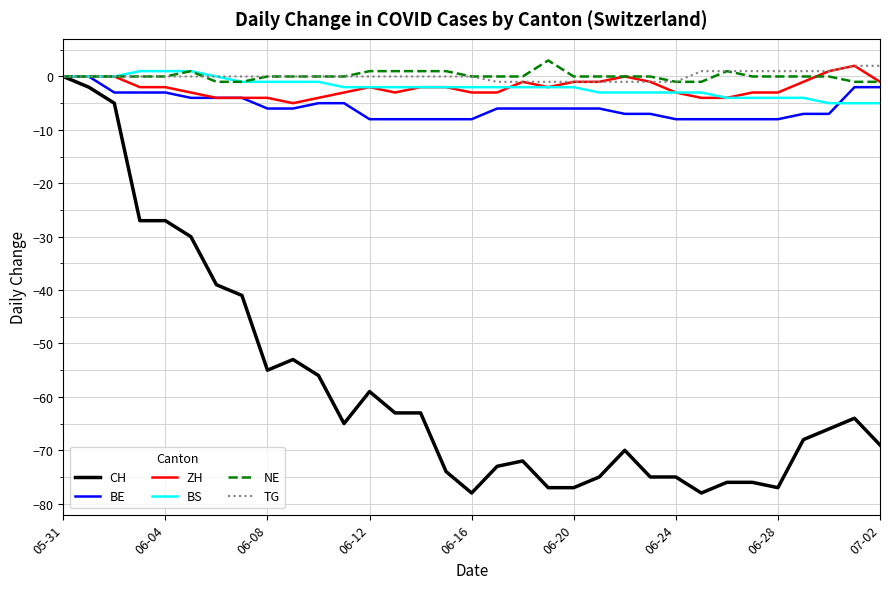

What is the greatest value displayed?

3